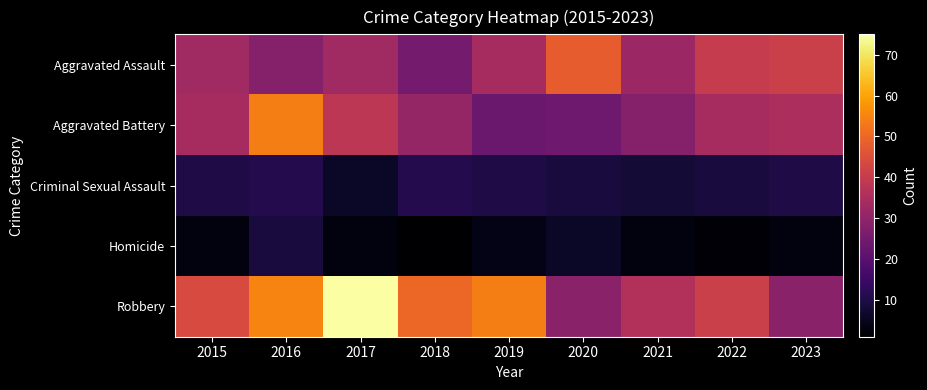

What is the difference between the highest and lowest values at 2020?

42